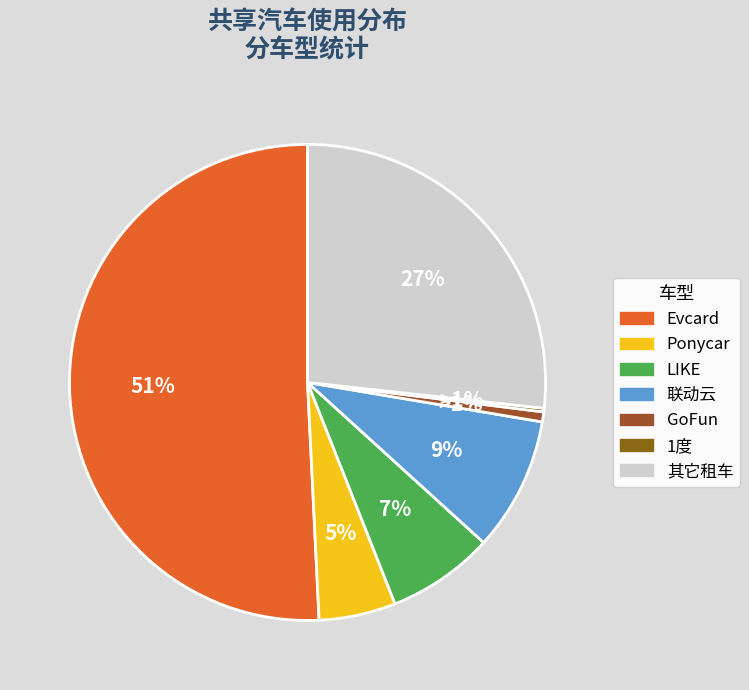

Rank the categories by value from lowest to highest.

1度, GoFun, Ponycar, LIKE, 联动云, 其它租车, Evcard